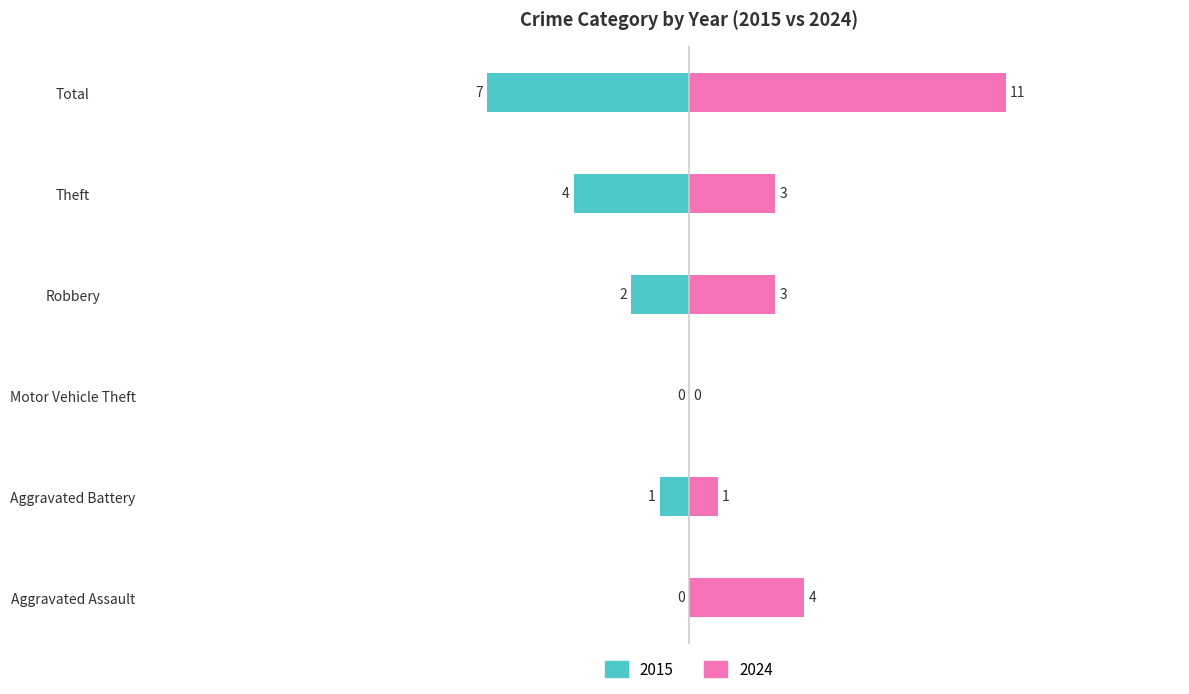

What are all the series names shown in the legend?

2015, 2024